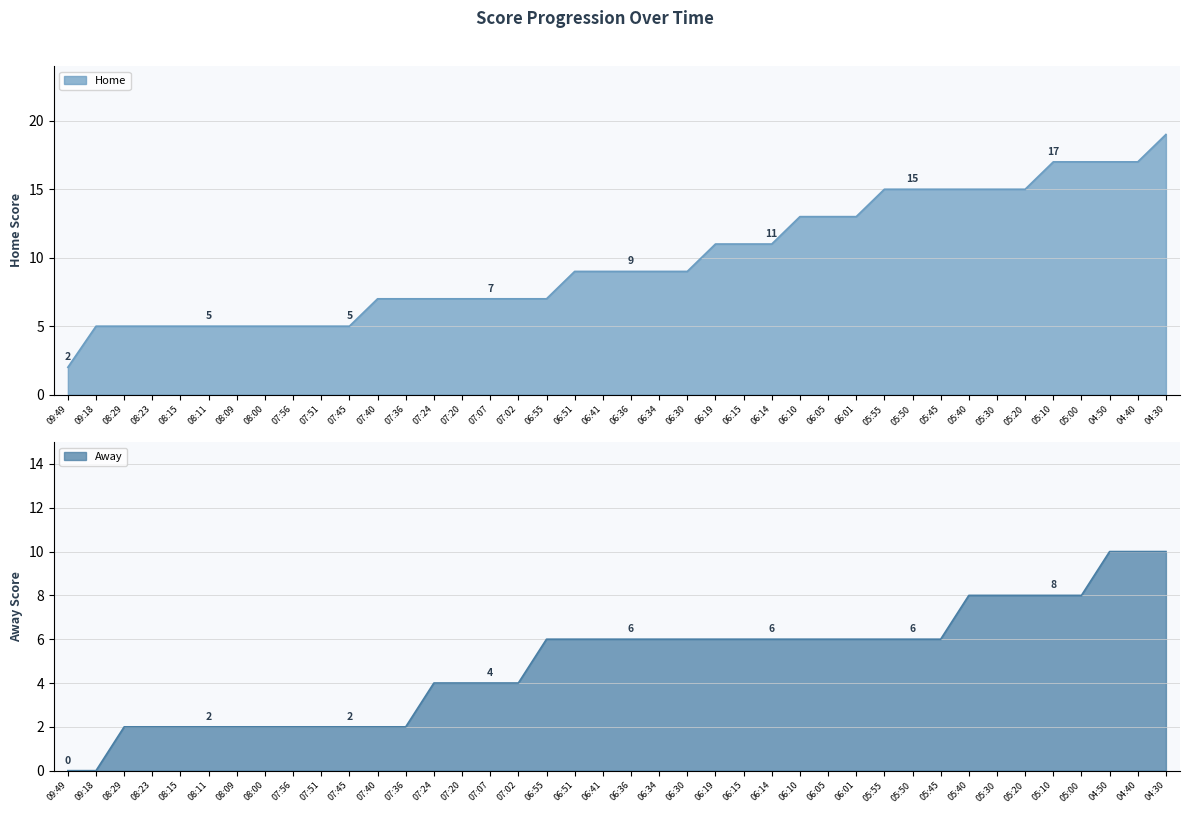

What is the label of the 13th point from the right?

06:05